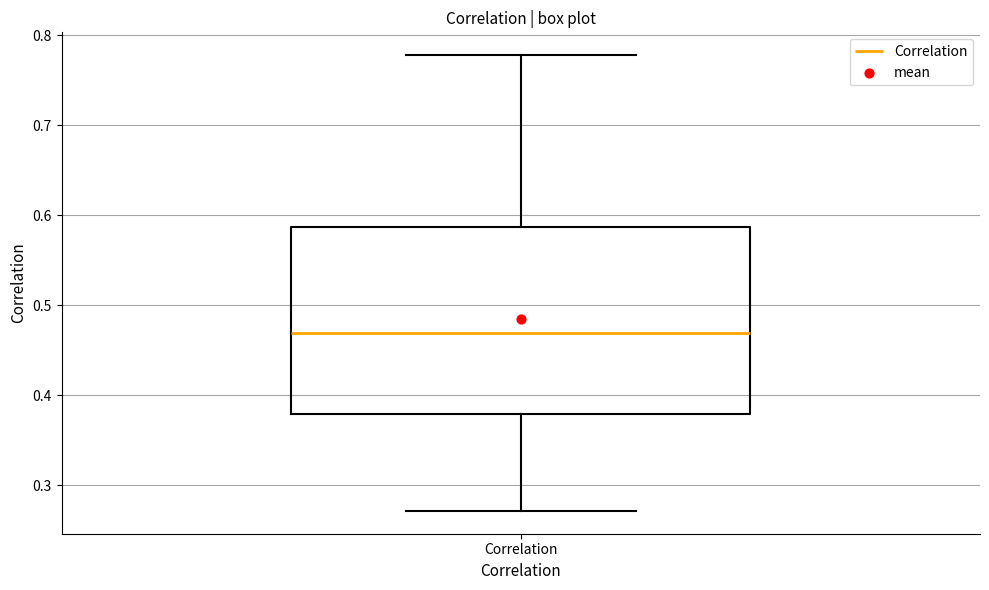

Transcribe this box plot: give where the median line is, the range the box spans, and where the two whiskers end, as read against the y-axis. The values are not printed on the chart, so give them approximately, as read against the axis.

median 0.47, box 0.38 to 0.59, whiskers 0.27 to 0.78